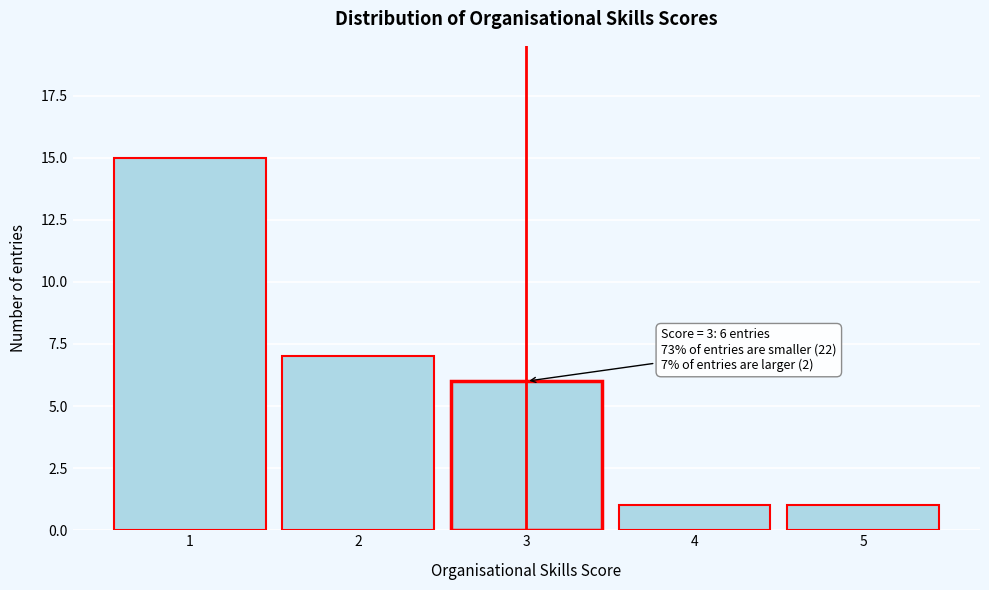

Which range on the x-axis has the tallest bar?

0.5 to 1.5